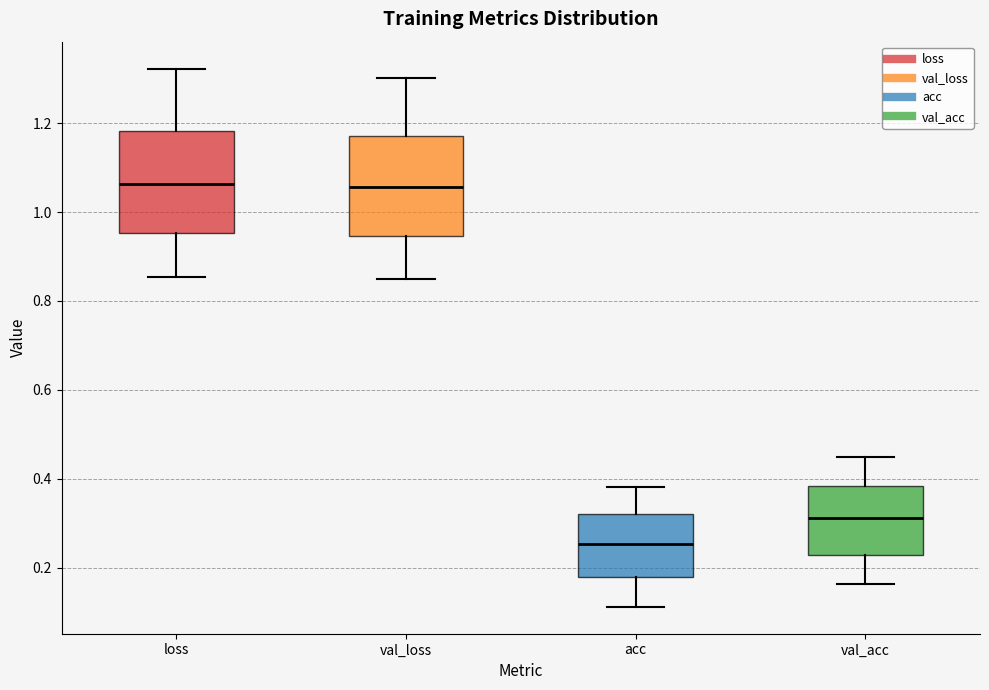

Reading left to right, transcribe this box plot: for each box, give where its median line is, the range the box spans, and where its two whiskers end, as read against the y-axis. The values are not printed on the chart, so give them approximately, as read against the axis.

loss: median 1.06, box 0.96 to 1.18, whiskers 0.86 to 1.32
val_loss: median 1.06, box 0.94 to 1.18, whiskers 0.84 to 1.30
acc: median 0.26, box 0.18 to 0.32, whiskers 0.12 to 0.38
val_acc: median 0.32, box 0.22 to 0.38, whiskers 0.16 to 0.44